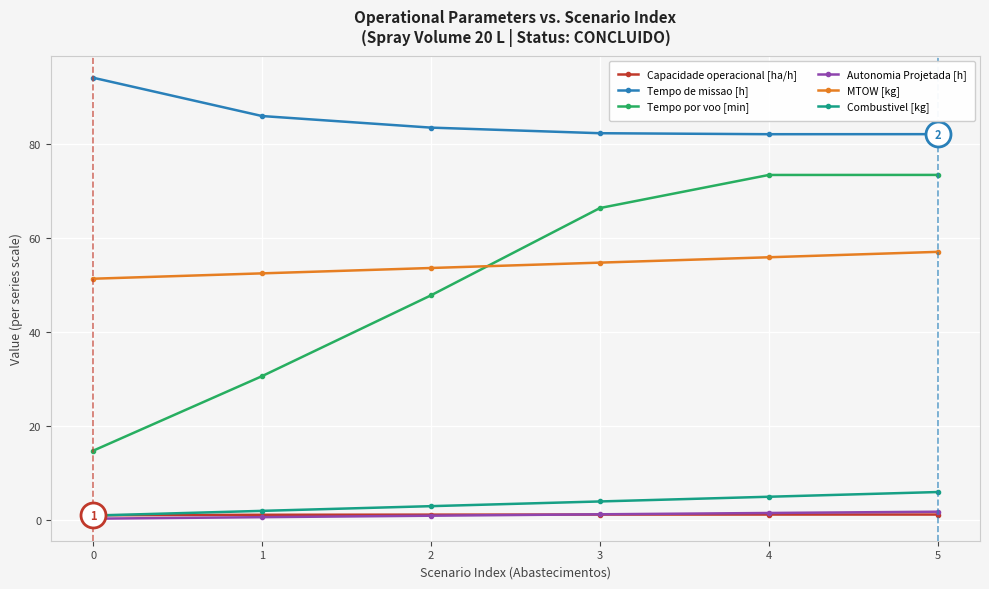

What is the value of the MTOW [kg] point at the 5th from the left?

55.9